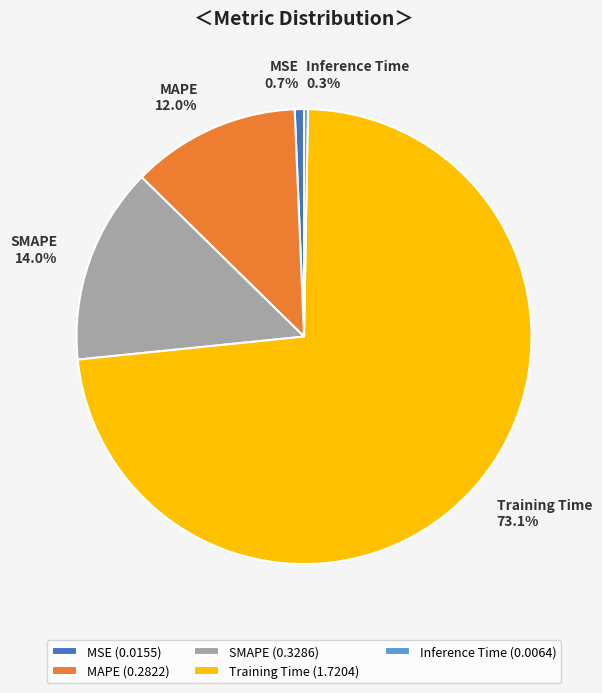

Does any single category account for the majority?

Yes